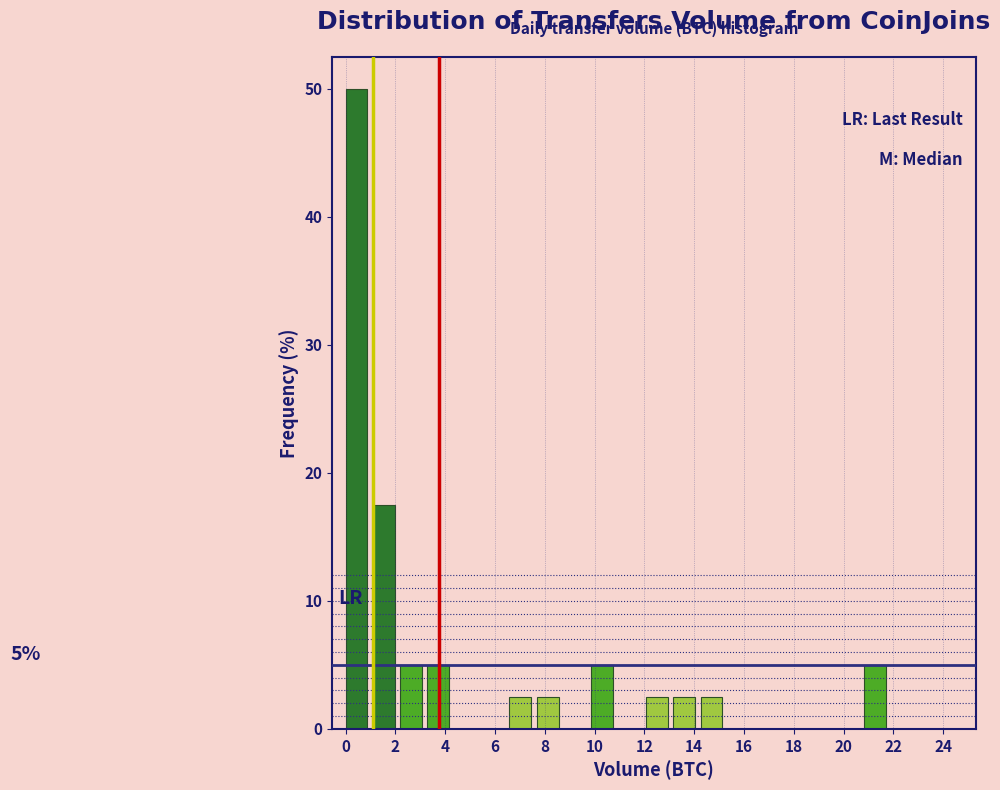

Over which range of the x-axis is the bar tallest?

0.0 to 1.0